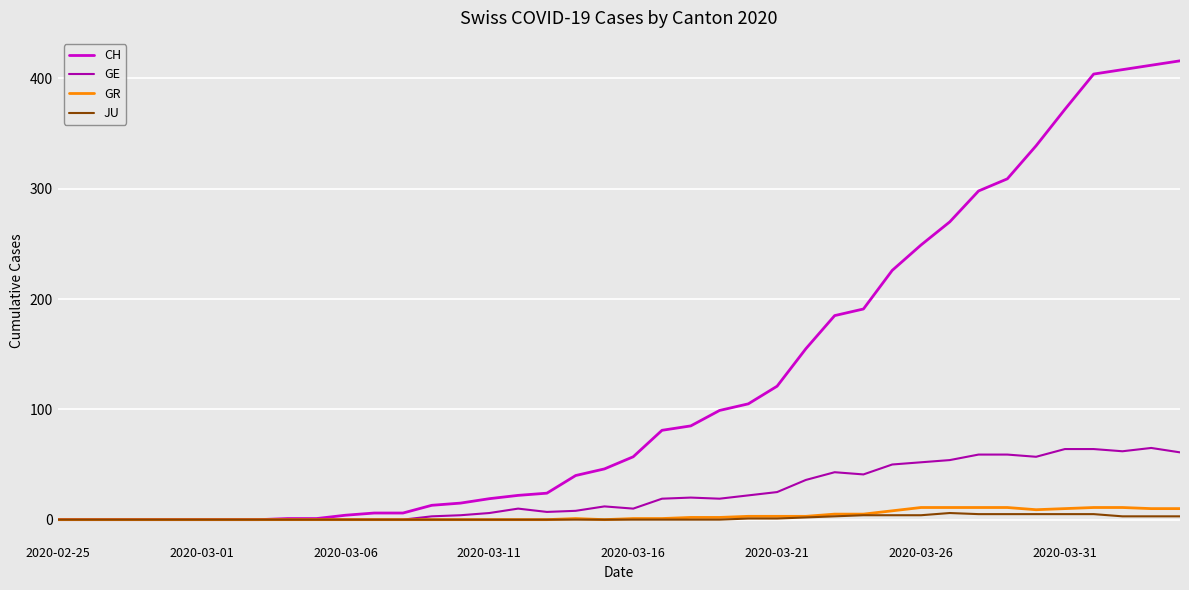

Which series has the widest spread of values?

CH